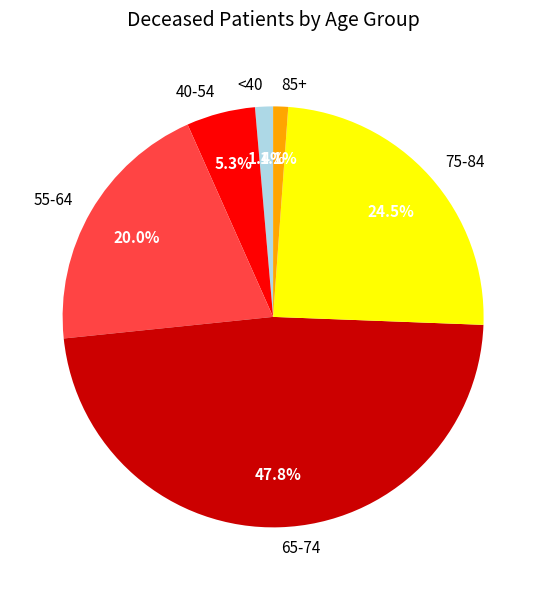

To the nearest percent, what is the average slice percentage?

17%